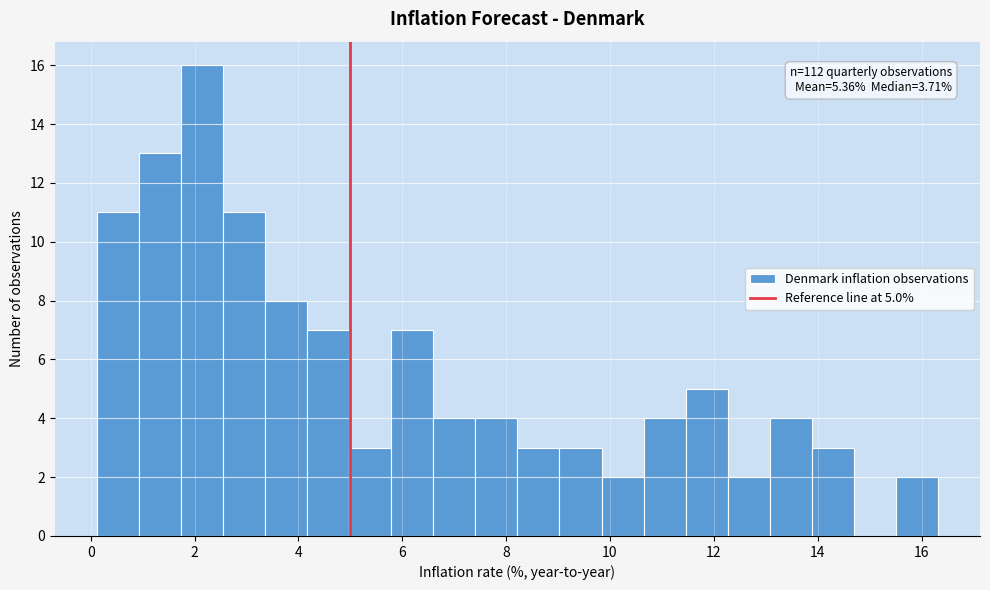

Over which range of the x-axis is the bar tallest?

1.8 to 2.6